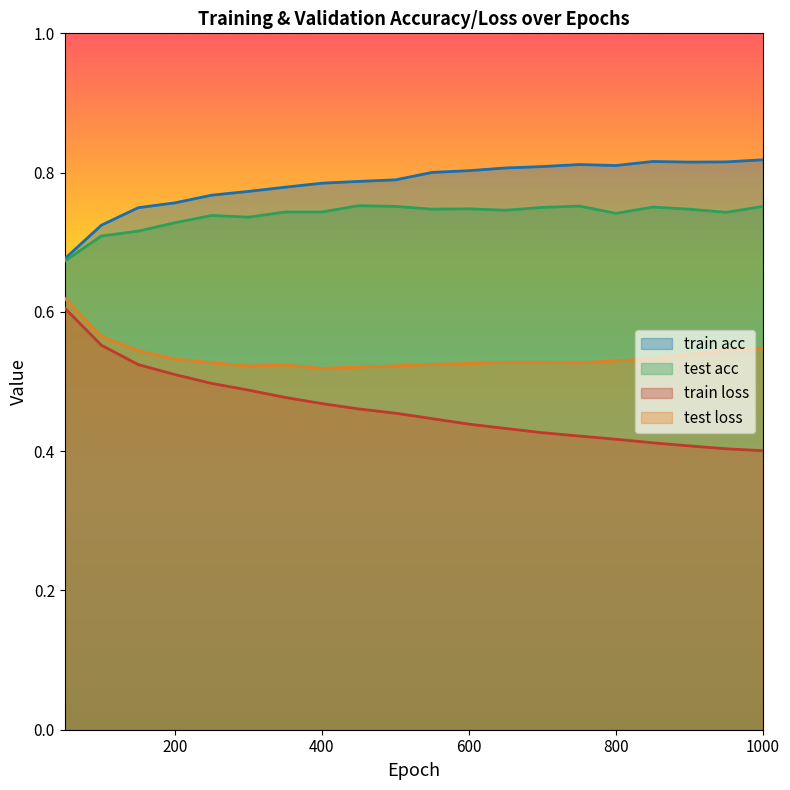

Is the value of train acc at 200 greater than the value of test acc at 850?

Yes